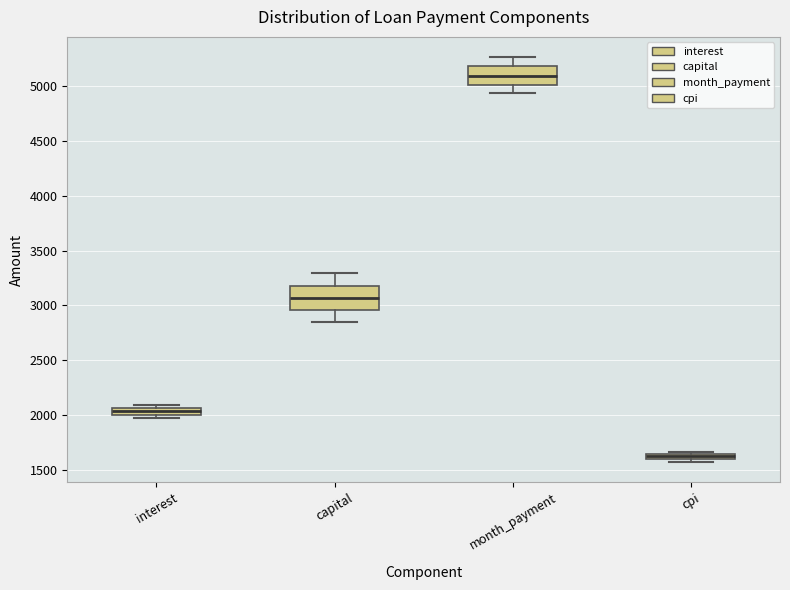

Comparing the boxes themselves (not the whiskers), which one is the tallest?

capital